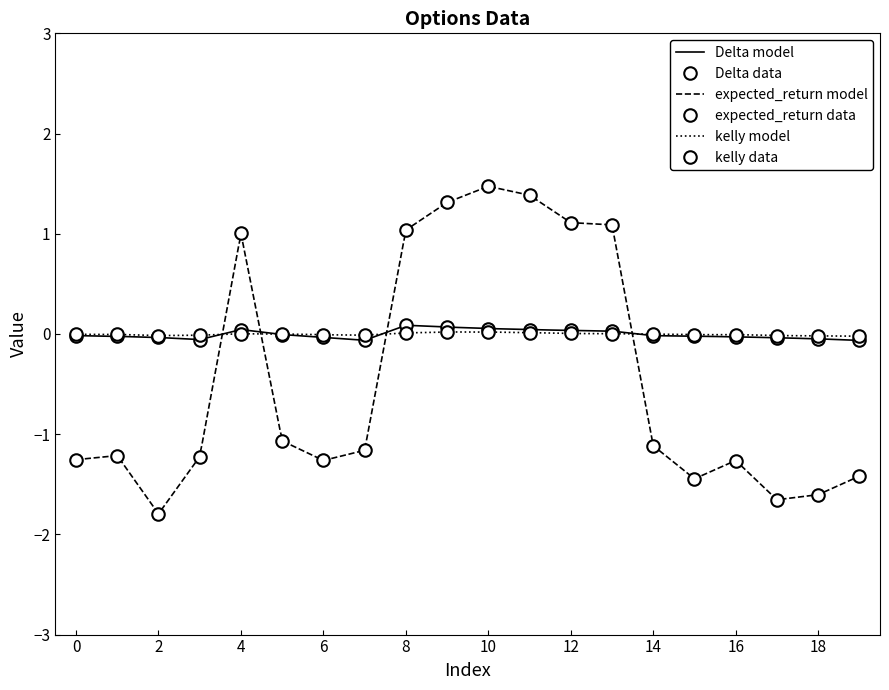

True or false: expected_return and Delta intersect in this chart.

True